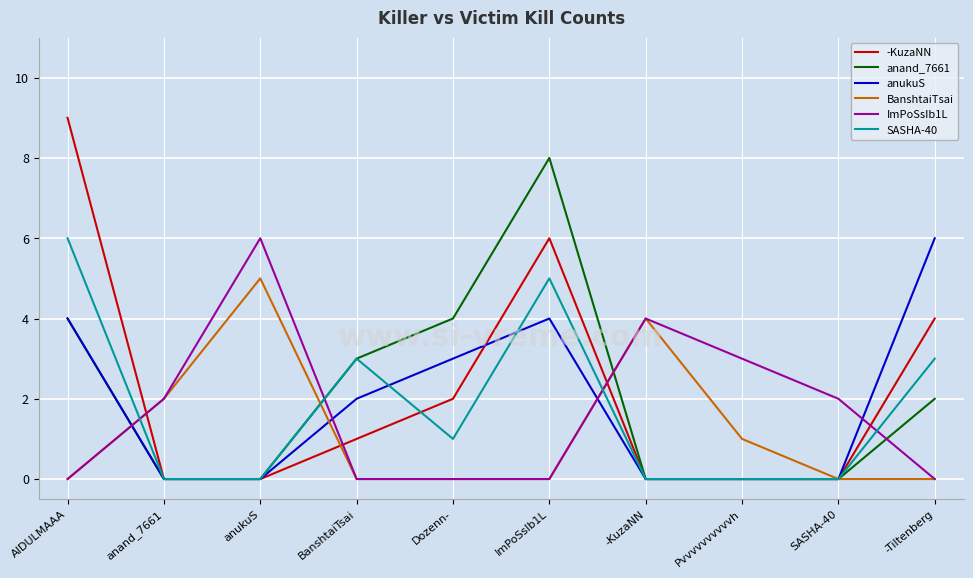

Which category has the highest value in the BanshtaiTsai series?

anukuS